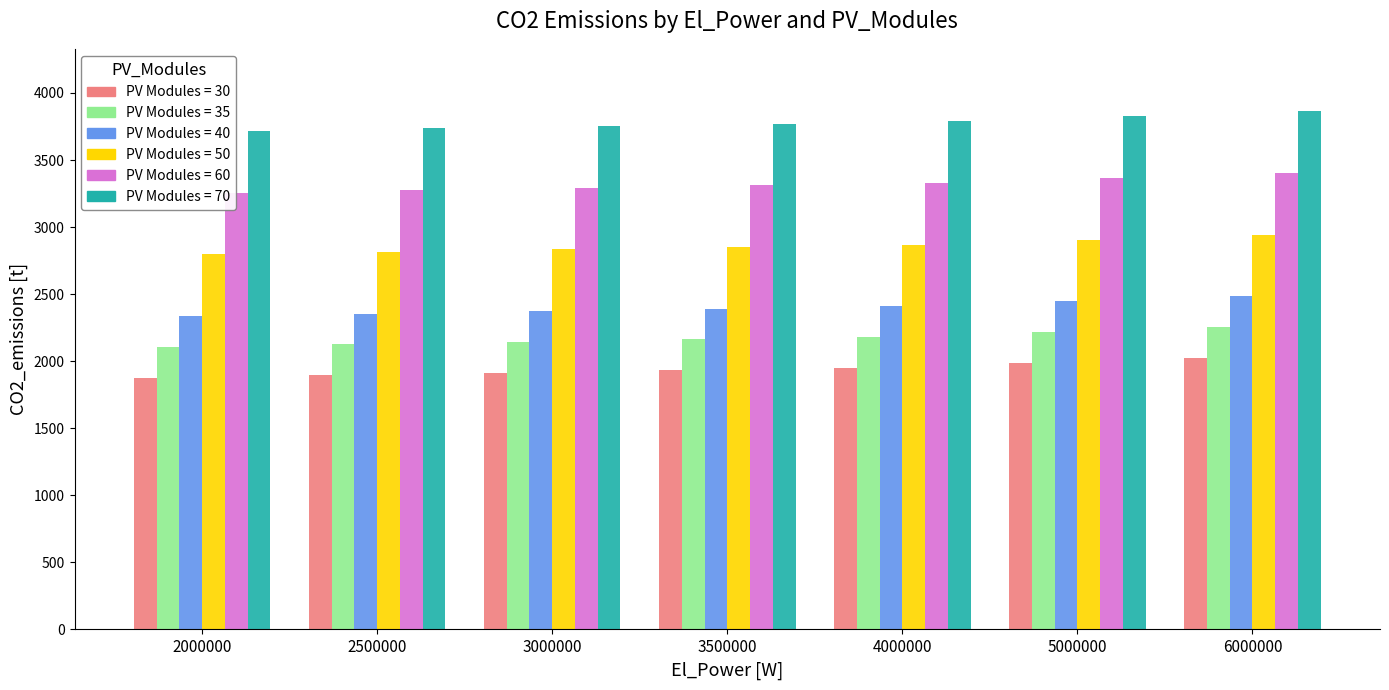

What is the total value across all series at 2500000?

16200